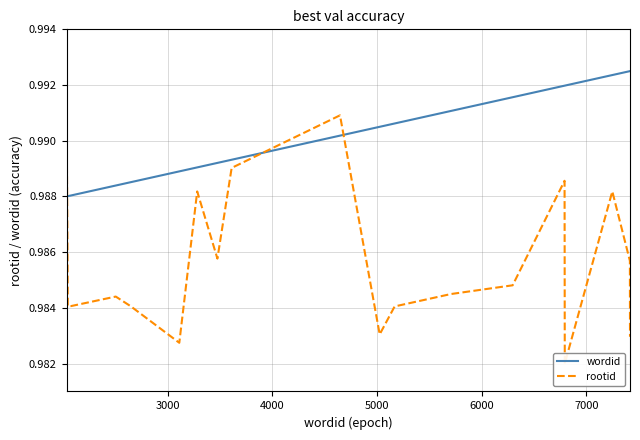

Which series has the largest range (max minus min)?

rootid